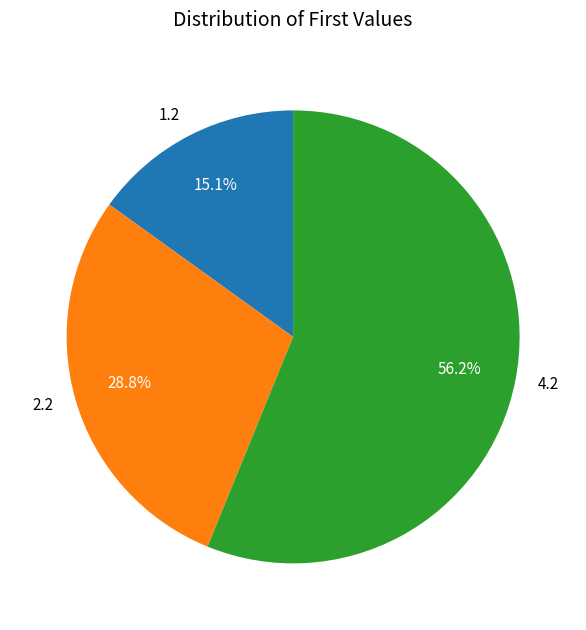

Rank the categories by value from lowest to highest.

1.2, 2.2, 4.2